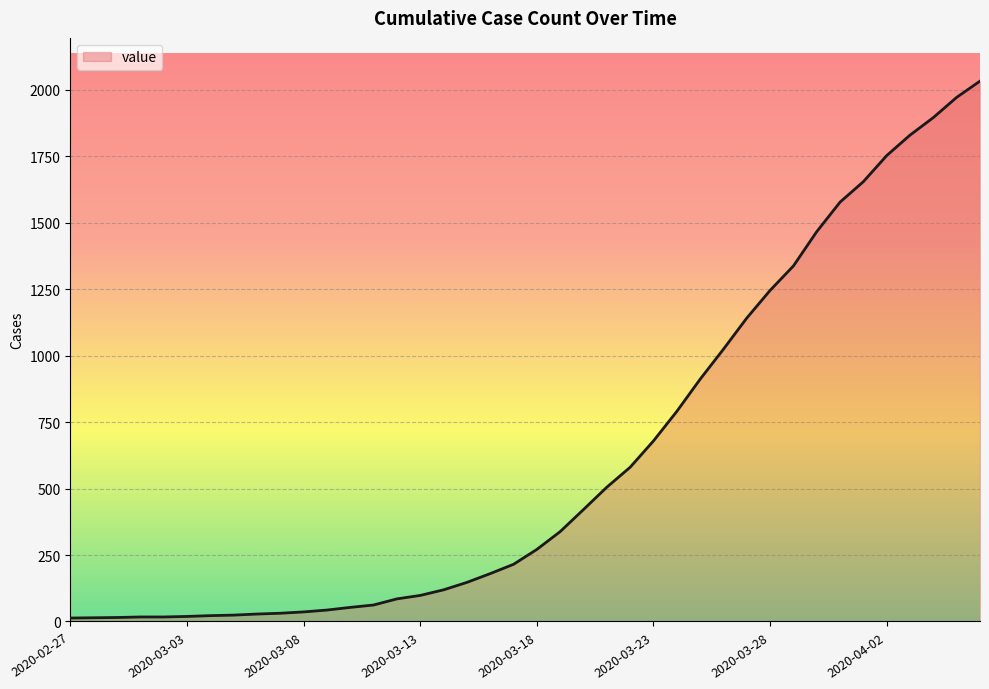

What is the greatest value displayed?

2032